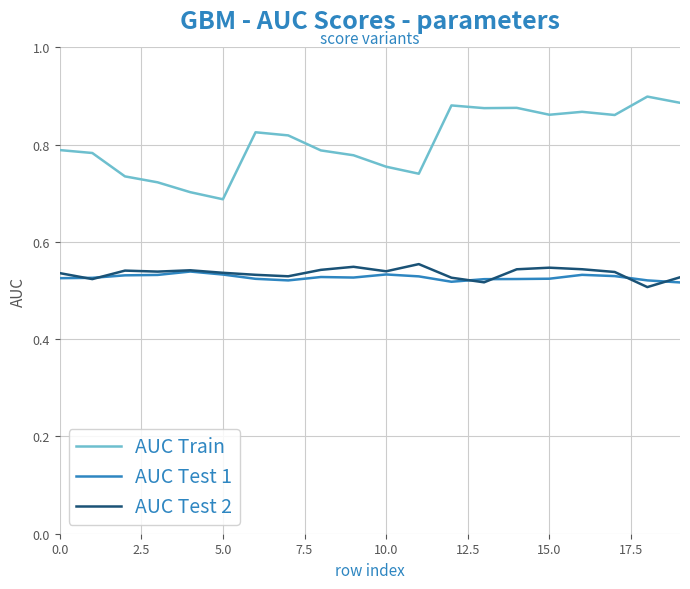

What are all the series names shown in the legend?

AUC Train, AUC Test 1, AUC Test 2